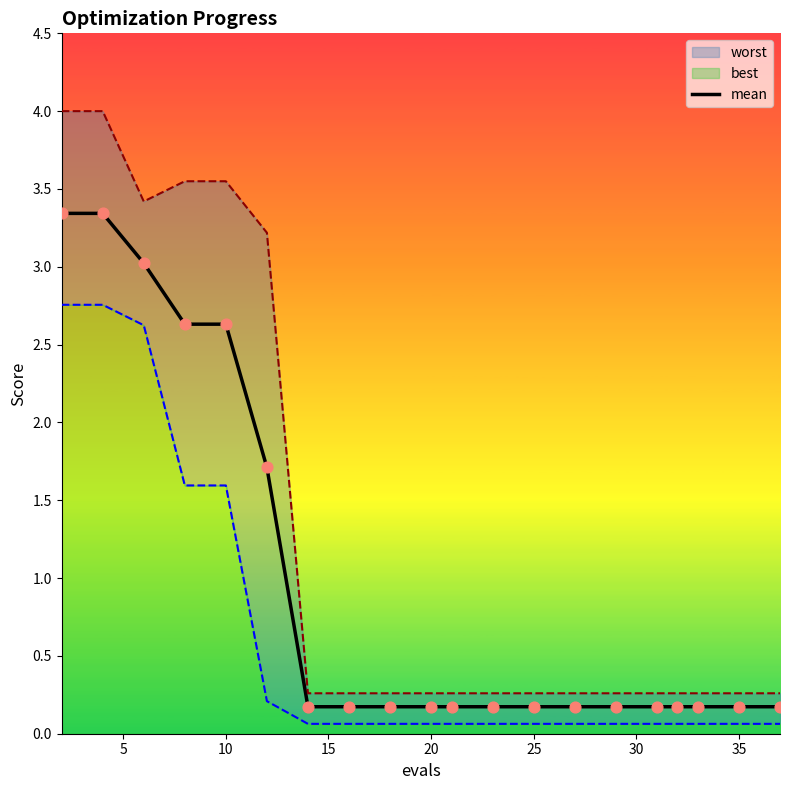

What is the highest value of the mean series?

3.3